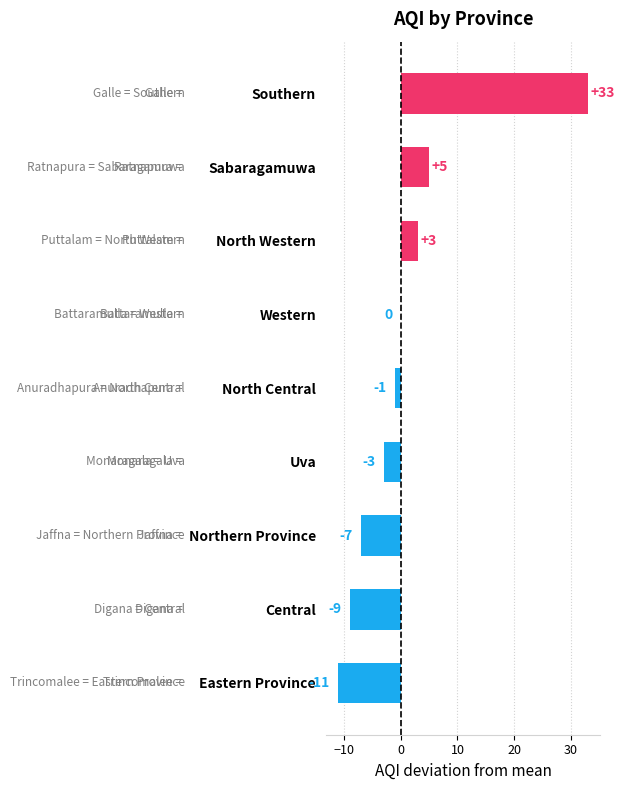

How many distinct data groups are displayed?

1